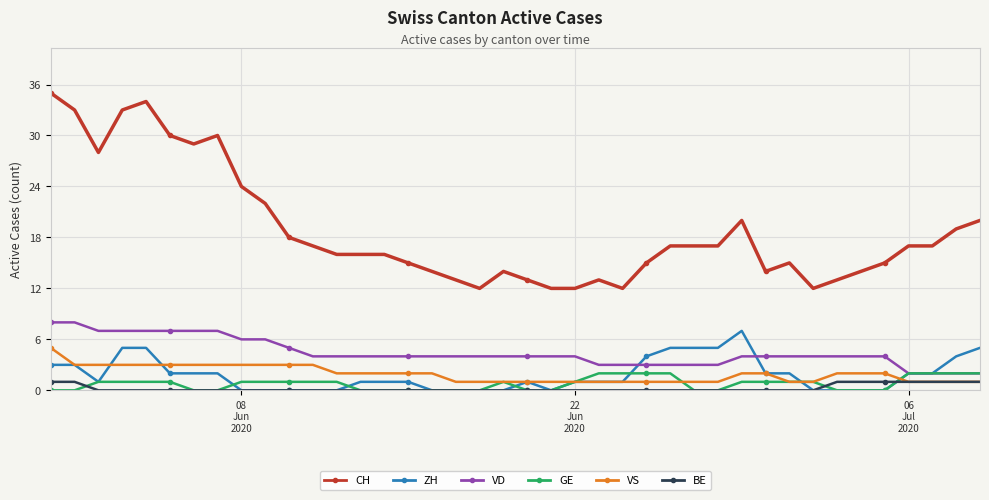

Reading left to right, list all the values displayed in this chart.

CH: 35	33	28	33	34	30	29	30	24	22	18	17	16	16	16	15	14	13	12	14	13	12	12	13	12	15	17	17	17	20	14	15	12	13	14	15	17	17	19	20
ZH: 3	3	1	5	5	2	2	2	0	0	0	0	0	1	1	1	0	0	0	0	1	0	1	1	1	4	5	5	5	7	2	2	0	0	0	0	2	2	4	5
VD: 8	8	7	7	7	7	7	7	6	6	5	4	4	4	4	4	4	4	4	4	4	4	4	3	3	3	3	3	3	4	4	4	4	4	4	4	2	2	2	2
GE: 0	0	1	1	1	1	0	0	1	1	1	1	1	0	0	0	0	0	0	1	0	0	1	2	2	2	2	0	0	1	1	1	1	0	0	0	2	2	2	2
VS: 5	3	3	3	3	3	3	3	3	3	3	3	2	2	2	2	2	1	1	1	1	1	1	1	1	1	1	1	1	2	2	1	1	2	2	2	1	1	1	1
BE: 1	1	0	0	0	0	0	0	0	0	0	0	0	0	0	0	0	0	0	0	0	0	0	0	0	0	0	0	0	0	0	0	0	1	1	1	1	1	1	1